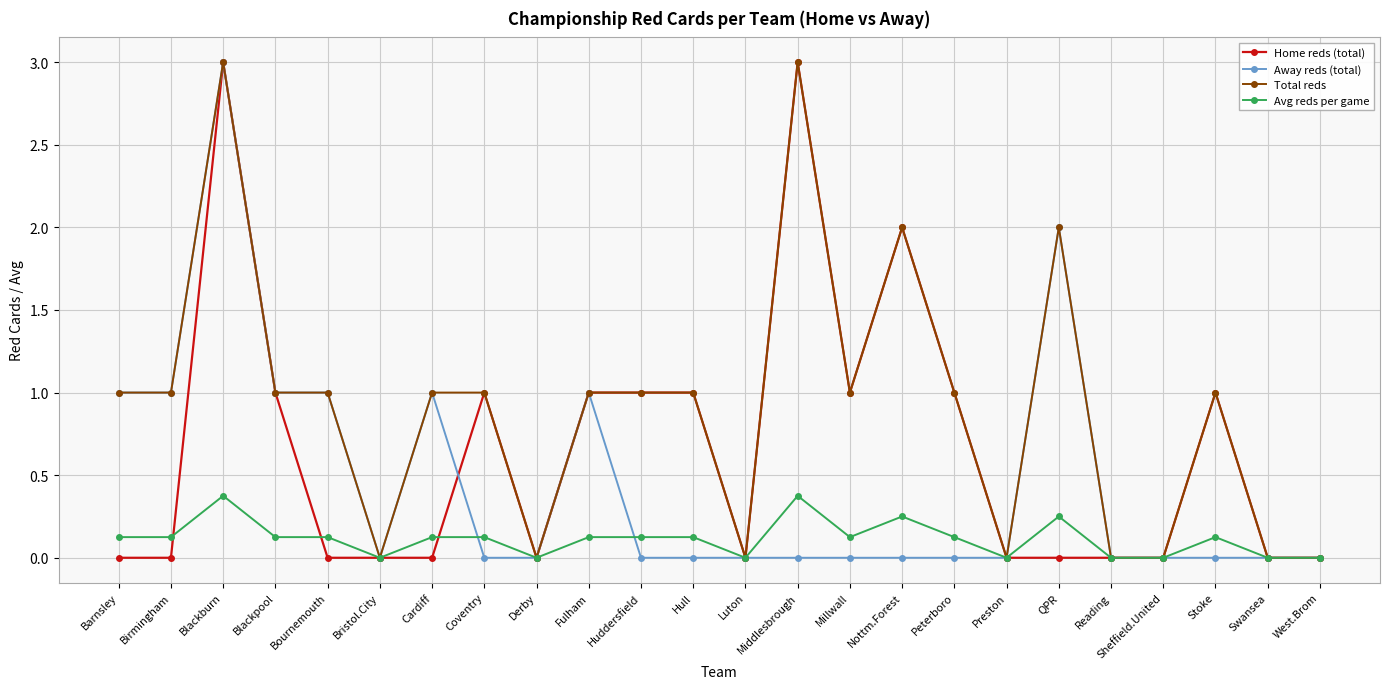

What is the difference between the second highest and second lowest values in the Away reds (total) series?

2.0